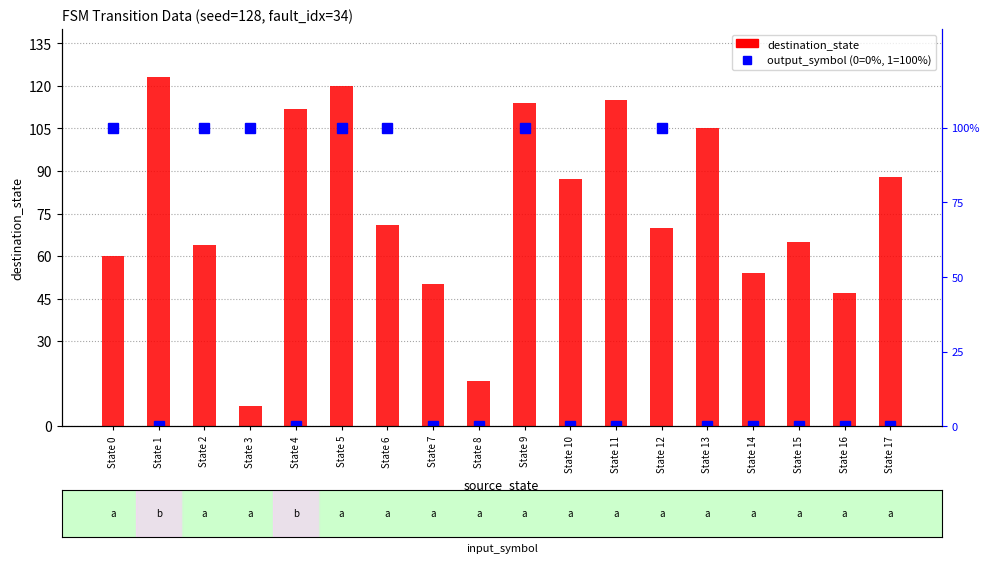

Reading right to left, list all the values displayed in this chart.

destination_state: State 17=88	State 16=47	State 15=65	State 14=54	State 13=105	State 12=70	State 11=115	State 10=87	State 9=114	State 8=16	State 7=50	State 6=71	State 5=120	State 4=112	State 3=7	State 2=64	State 1=123	State 0=60
output_symbol (%): State 17=0	State 16=0	State 15=0	State 14=0	State 13=0	State 12=100	State 11=0	State 10=0	State 9=100	State 8=0	State 7=0	State 6=100	State 5=100	State 4=0	State 3=100	State 2=100	State 1=0	State 0=100